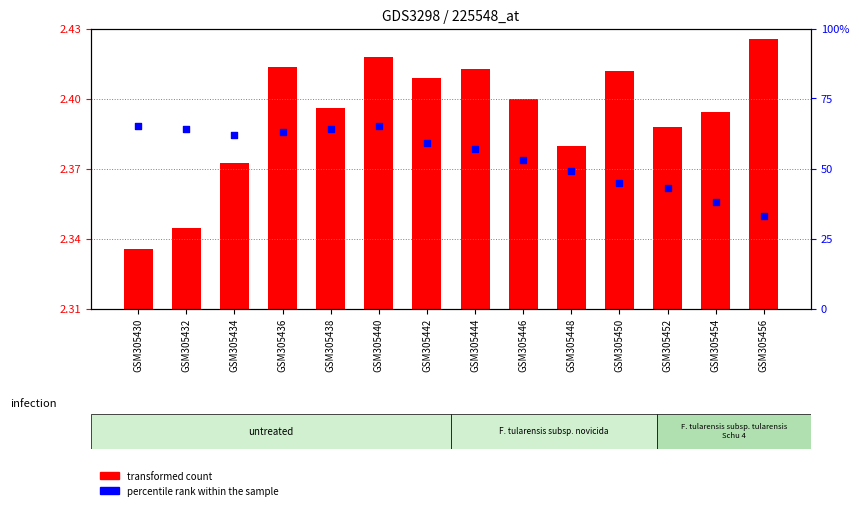

Which series has the largest Y range (max minus min)?

percentile rank within the sample